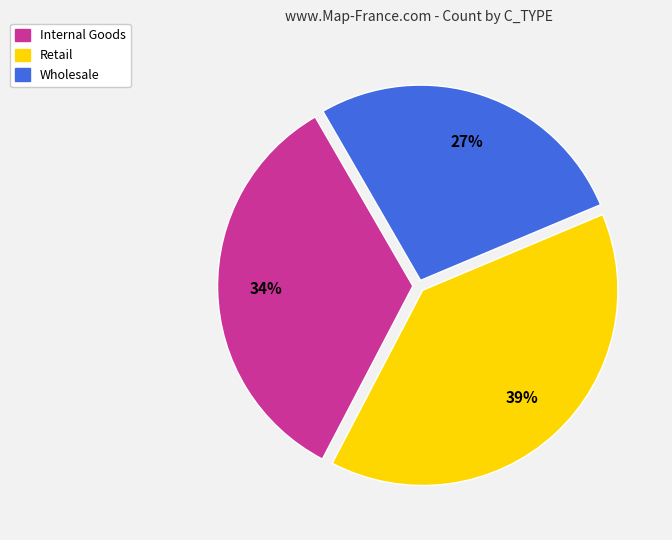

To the nearest percent, what portion does Wholesale represent?

27%